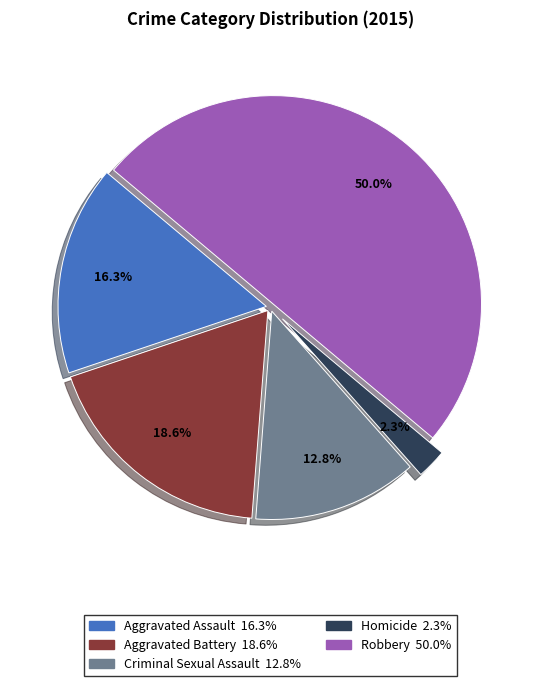

What percentage is the Aggravated Battery slice, to the nearest percent?

19%